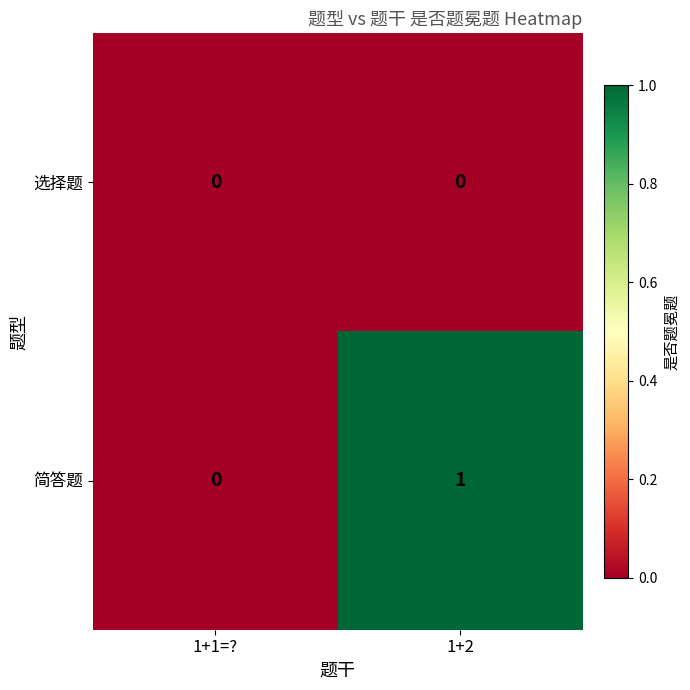

At which category is the sum across all series the highest?

1+2